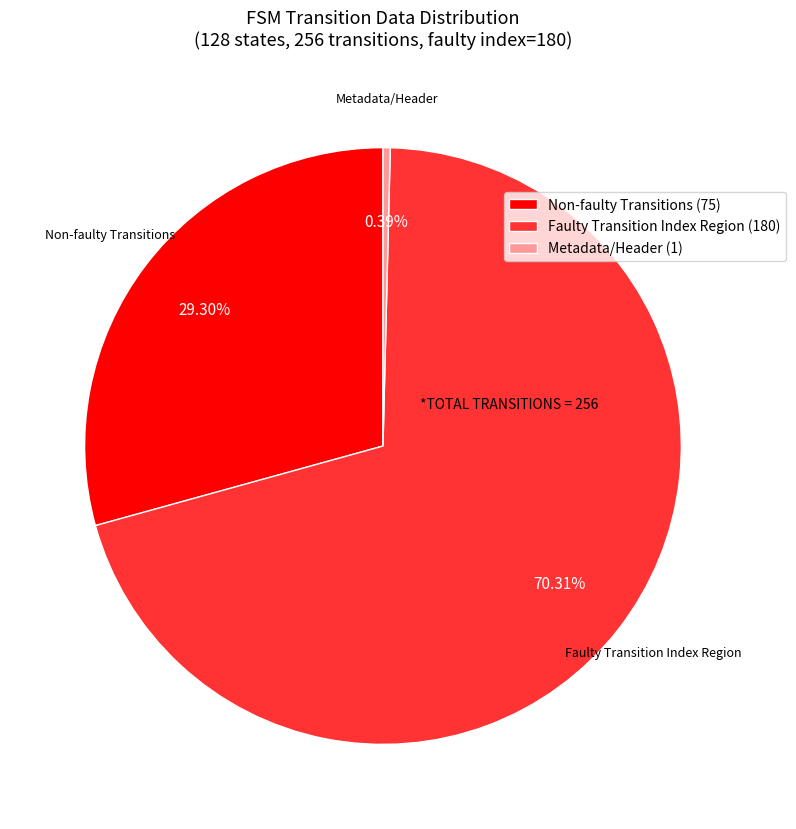

Rank the categories by value from lowest to highest.

Metadata/Header (1), Non-faulty Transitions (75), Faulty Transition Index Region (180)